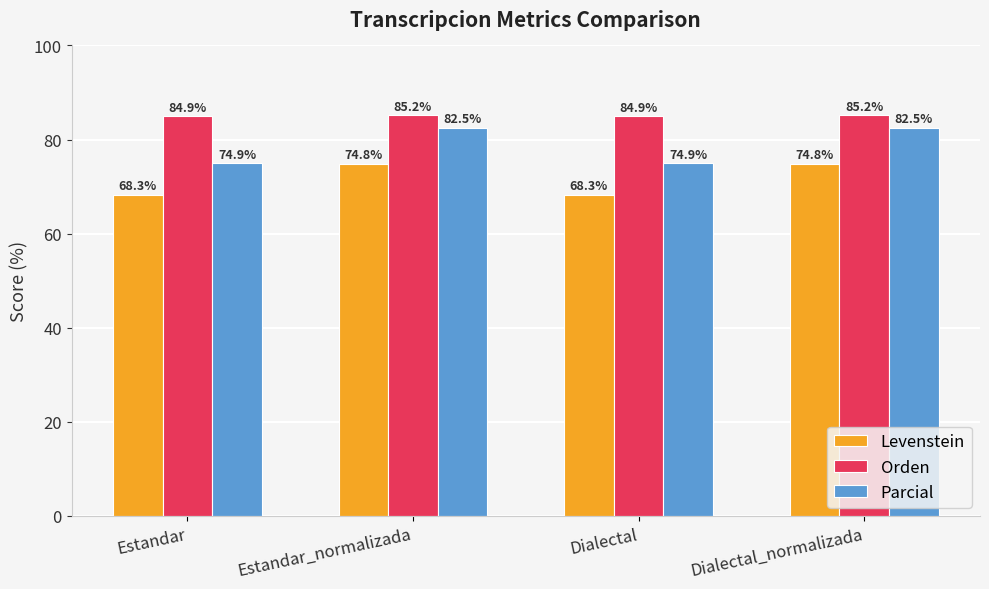

Between Estandar_normalizada and Dialectal, which series saw the biggest shift?

Parcial